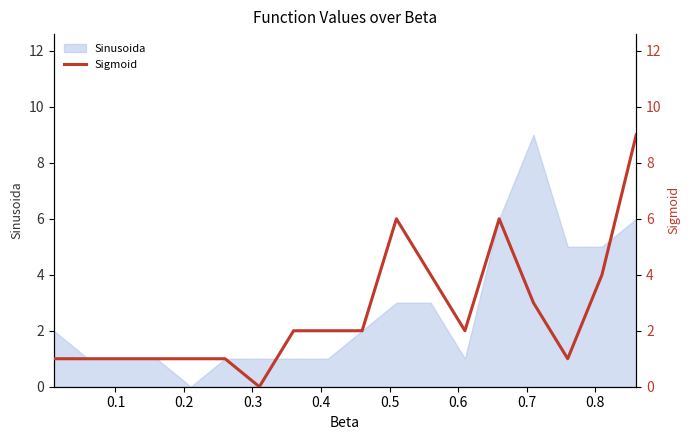

What is the highest value of the Sinusoida series?

9